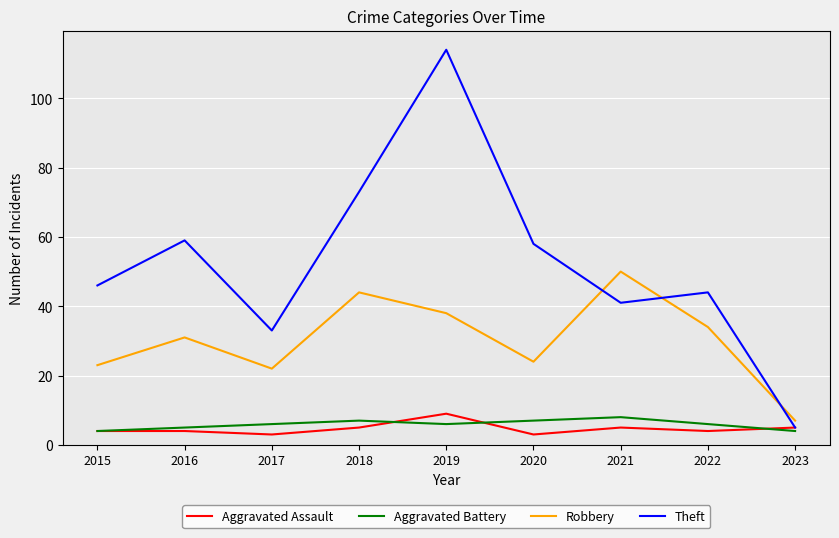

At which category is the sum across all series the highest?

2019